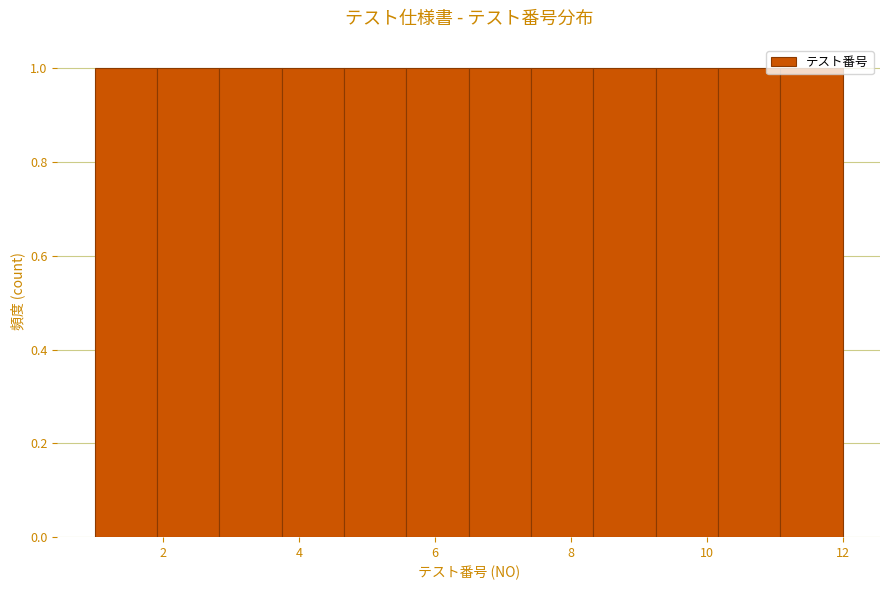

Reading left to right, transcribe this chart: for each bar, give the range it covers on the x-axis and its height. Neither the bar edges nor the heights are printed on the chart, so give them approximately, as read against the axes.

1.0 to 2.0: 1
2.0 to 2.8: 1
2.8 to 3.8: 1
3.8 to 4.6: 1
4.6 to 5.6: 1
5.6 to 6.6: 1
6.6 to 7.4: 1
7.4 to 8.4: 1
8.4 to 9.2: 1
9.2 to 10.2: 1
10.2 to 11.0: 1
11.0 to 12.0: 1